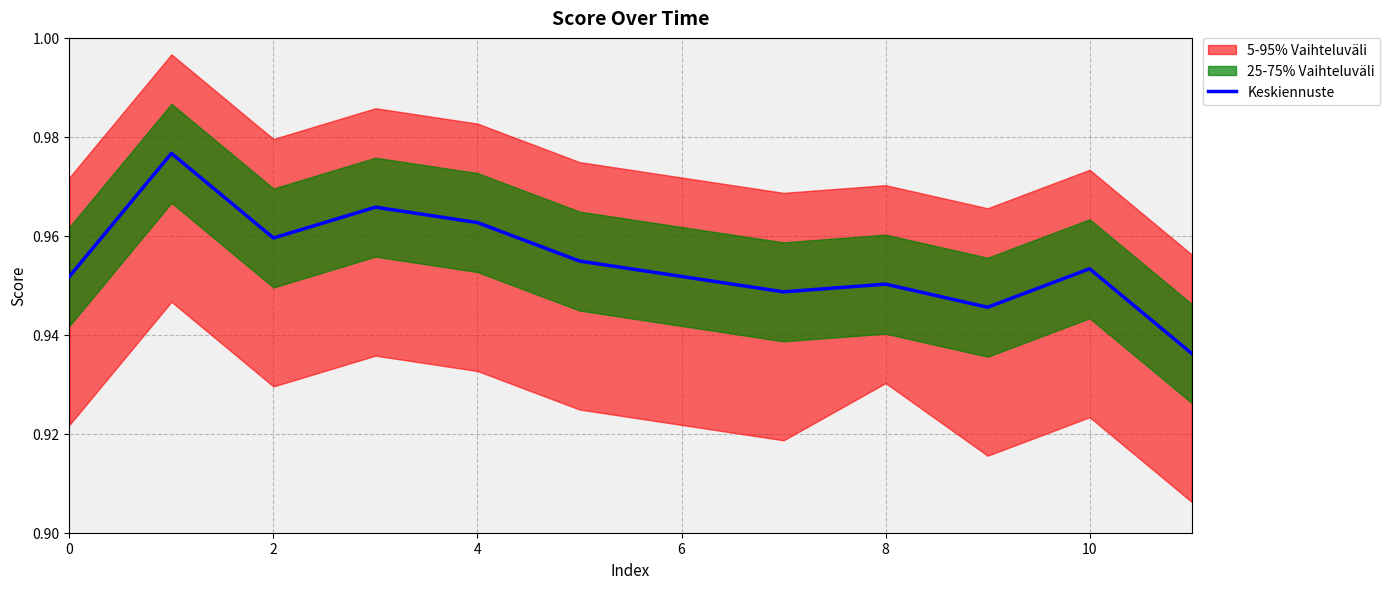

True or false: Keskiennuste has a value of 1.6 at 8.

False